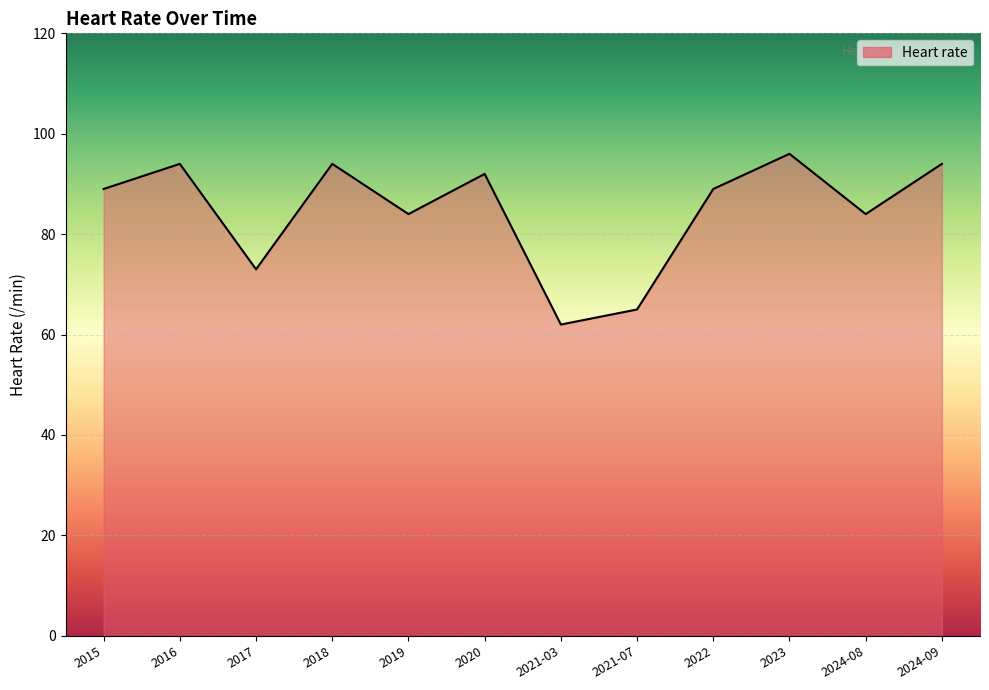

True or false: the data shows 21 at 2023.

False